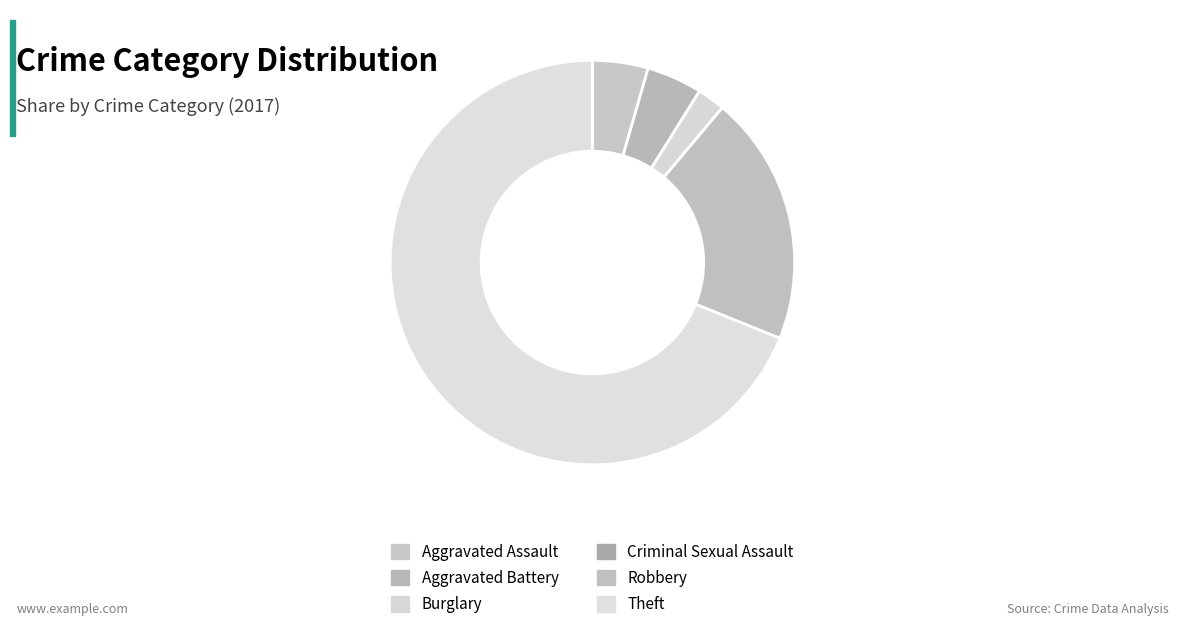

What percentage is NOT represented by Theft?

31.1%